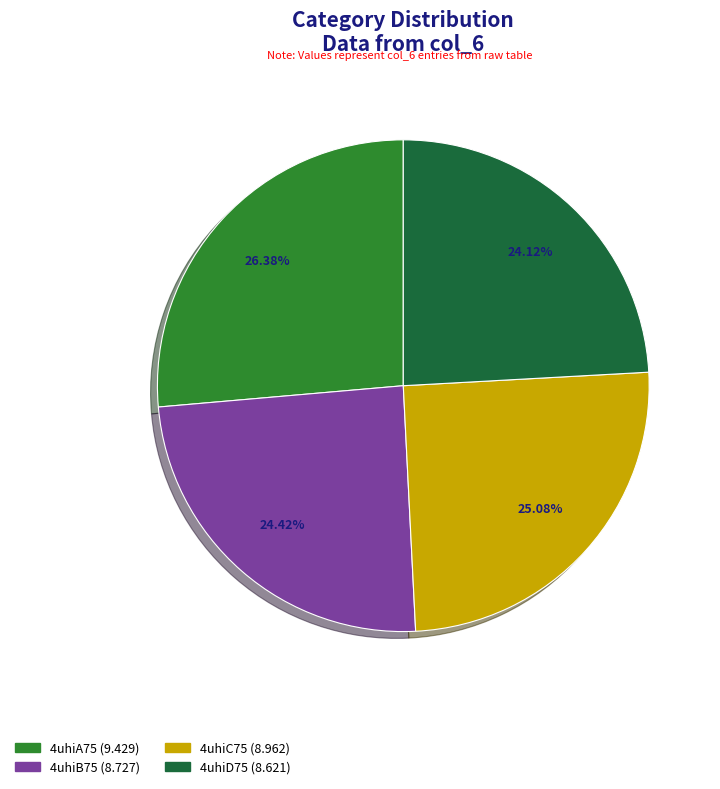

Is the sum of 4uhiD75 and 4uhiC75 greater than half?

No